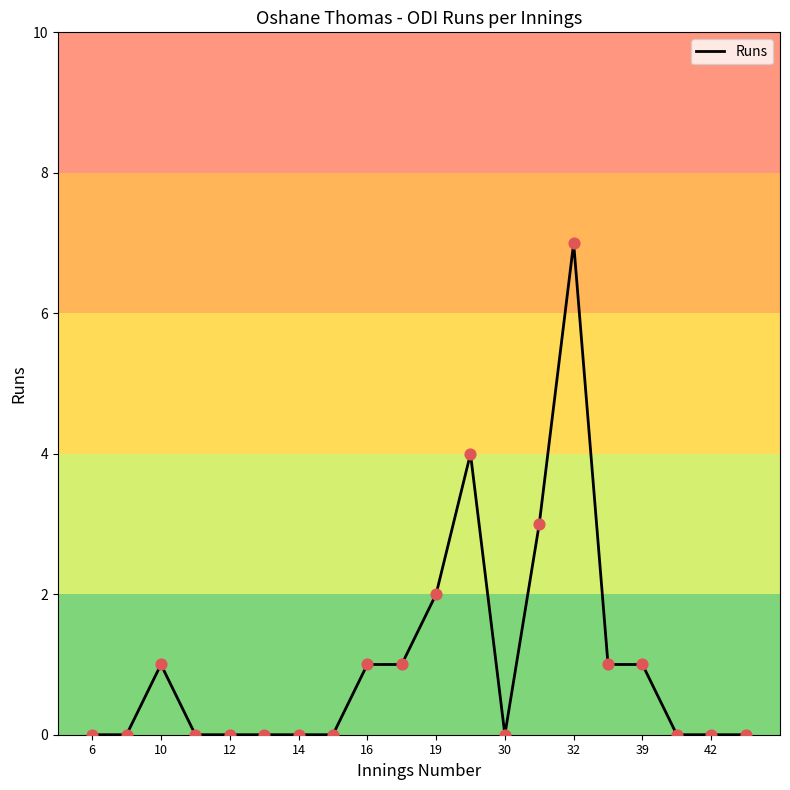

What is the difference between the maximum and minimum values?

7